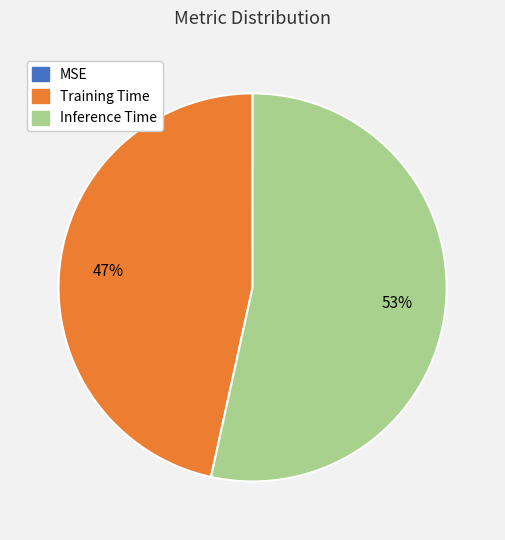

Combined, do Training Time and Inference Time account for over 50%?

Yes